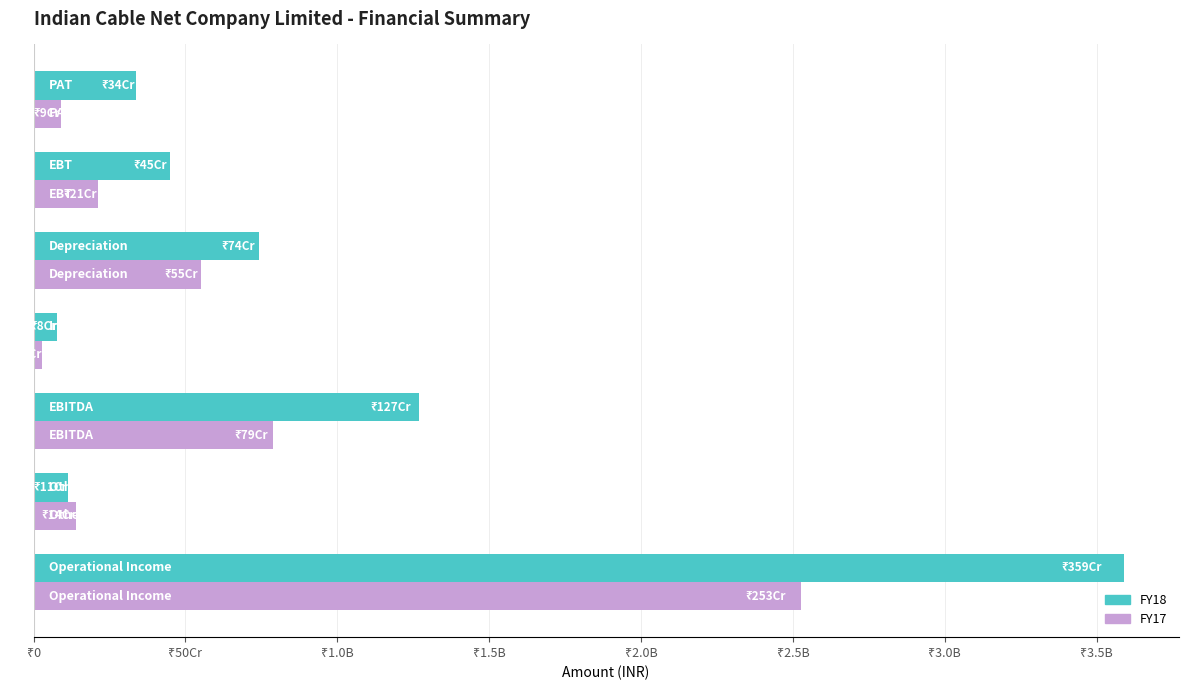

What are all the series names shown in the legend?

FY18, FY17